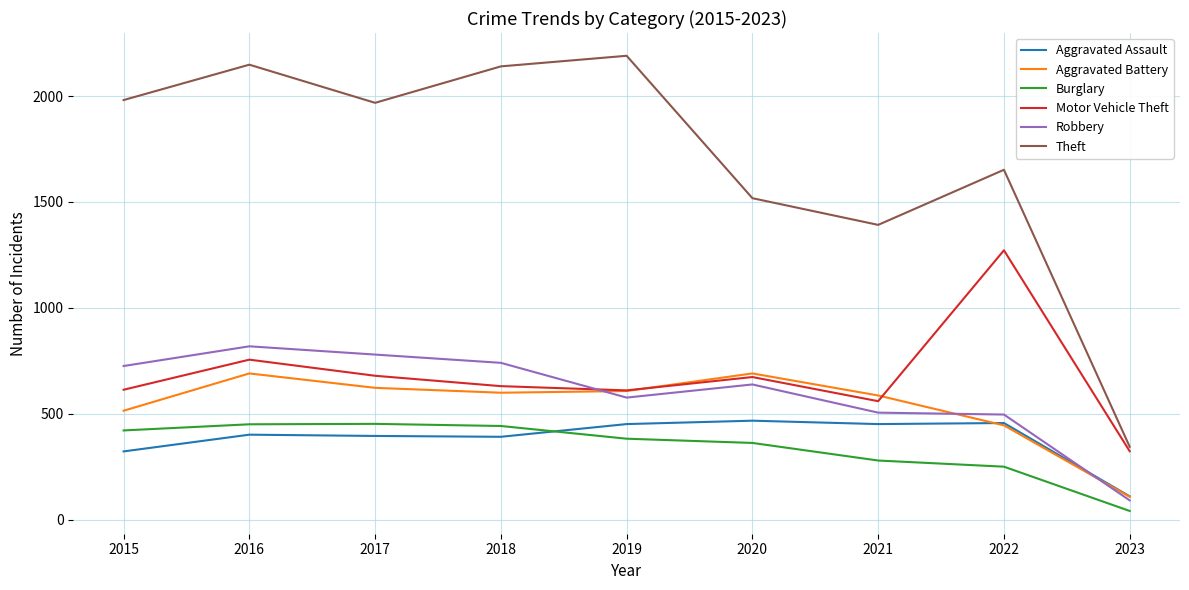

Which category has the lowest value in the Aggravated Battery series?

2023